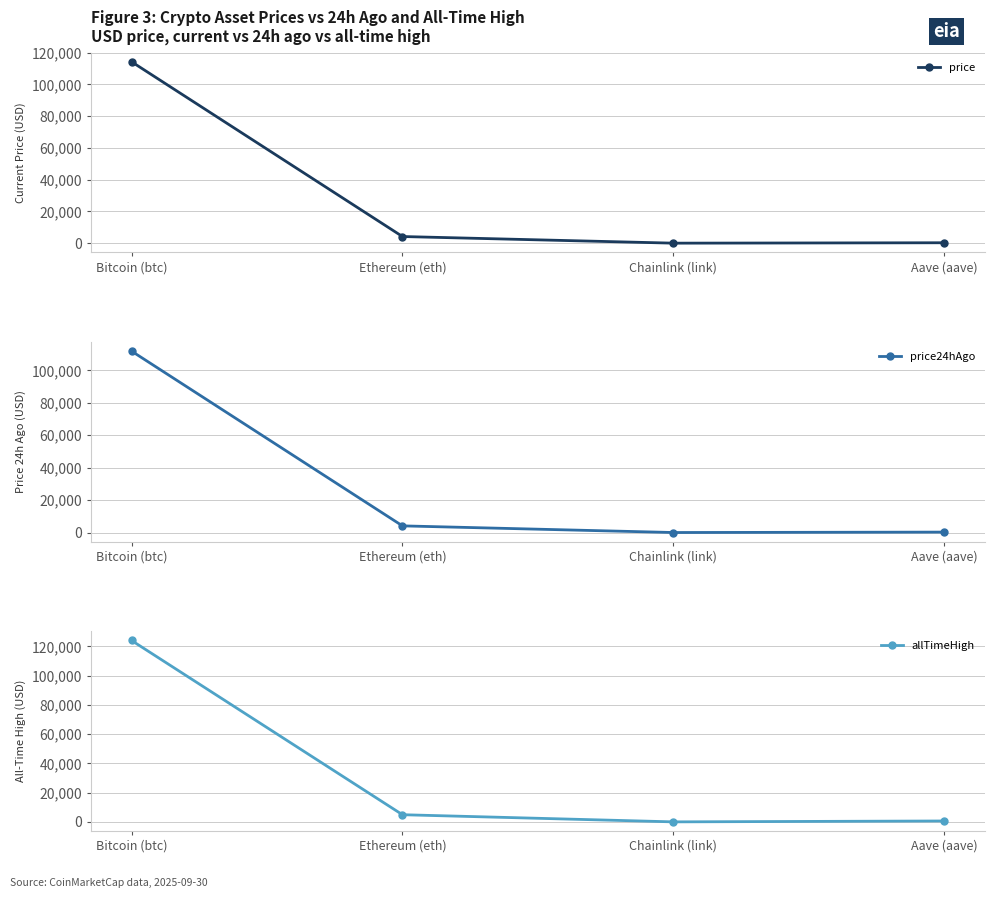

In price24hAgo, how many points are lower than both neighbors (excluding endpoints)?

1